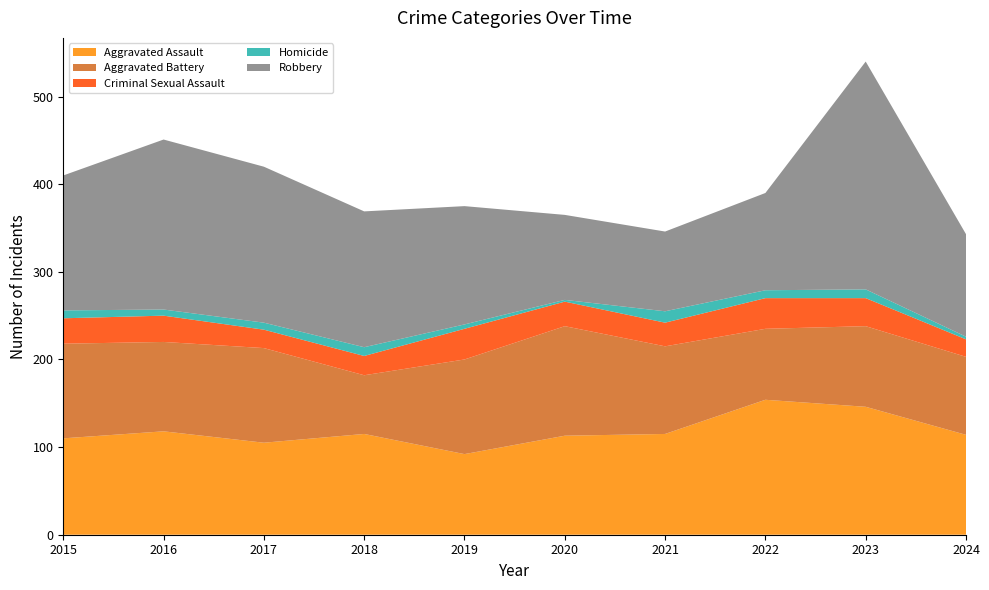

Reading right to left, extract all data points from this chart.

Aggravated Assault: 114	146	154	115	113	92	115	105	118	110
Aggravated Battery: 89	92	81	100	125	108	67	108	102	108
Criminal Sexual Assault: 20	32	35	27	28	35	22	21	30	29
Homicide: 3	10	9	13	2	5	10	8	7	9
Robbery: 117	260	111	91	97	135	155	178	194	154